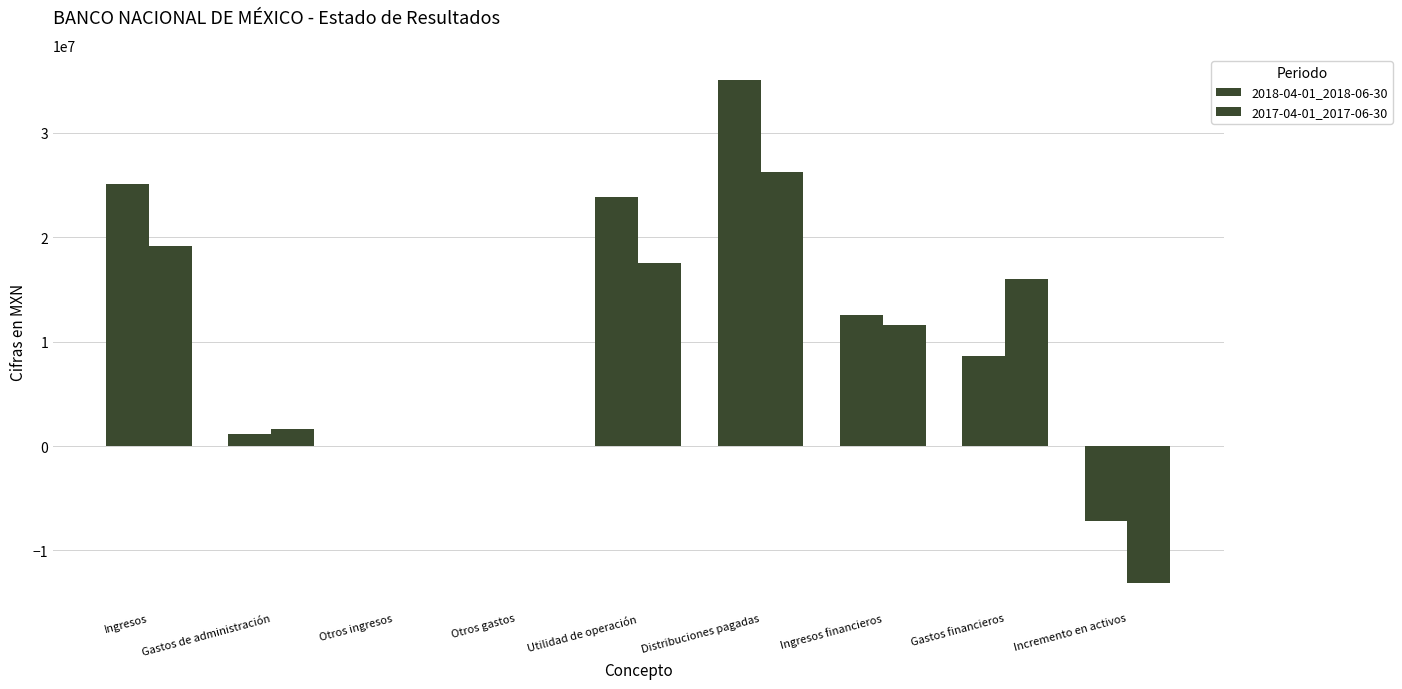

Reading right to left, what are all the values shown in this chart?

2018-04-01_2018-06-30: -7187000	8614000	12600000	35062000	23889000	0	0	1190000	25079000
2017-04-01_2017-06-30: -13068000	15973000	11554000	26201000	17552000	0	0	1600000	19152000